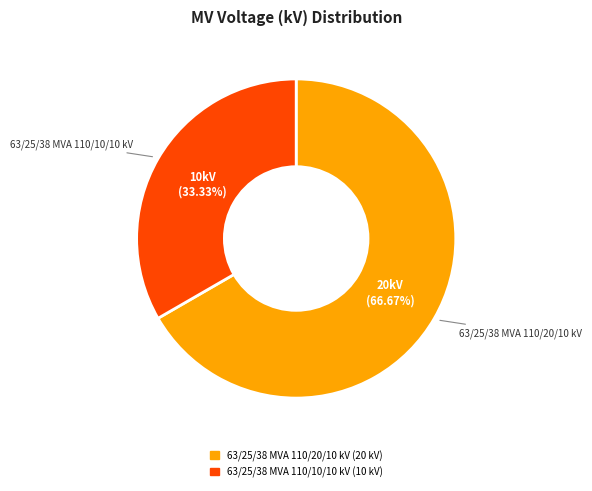

Between 63/25/38 MVA 110/10/10 kV and 63/25/38 MVA 110/20/10 kV, which is larger?

63/25/38 MVA 110/20/10 kV